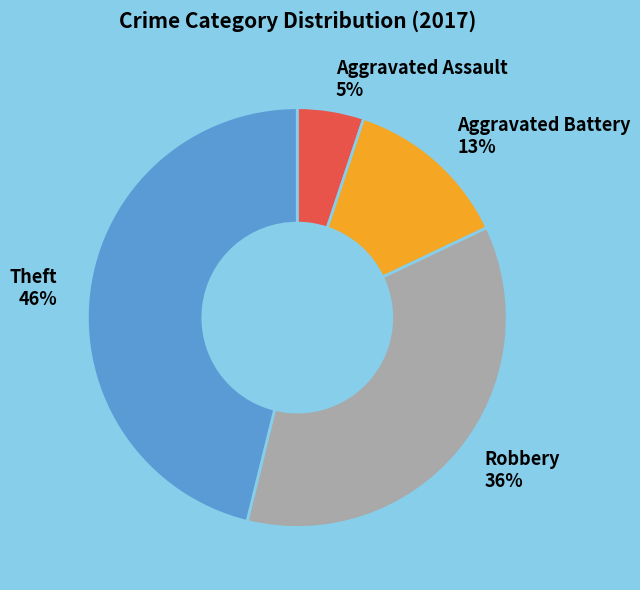

How many segments does this pie chart have?

4